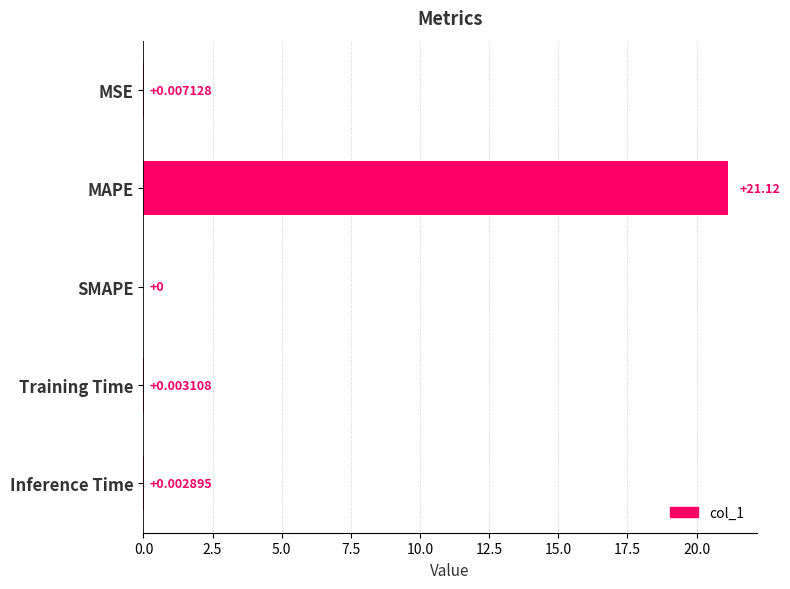

At which category does the chart reach its peak across all series?

MAPE